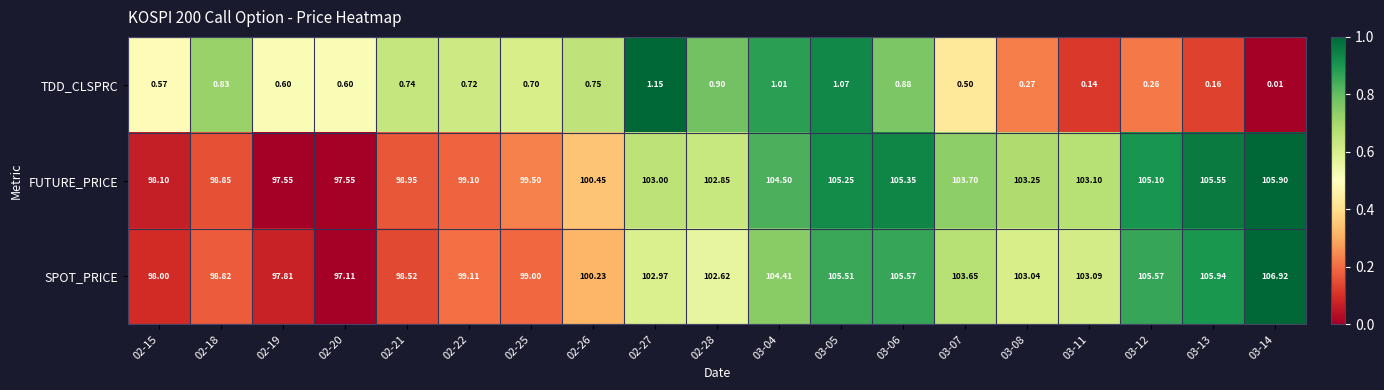

At 02-28, list the series in order from smallest to largest.

TDD_CLSPRC, SPOT_PRICE, FUTURE_PRICE